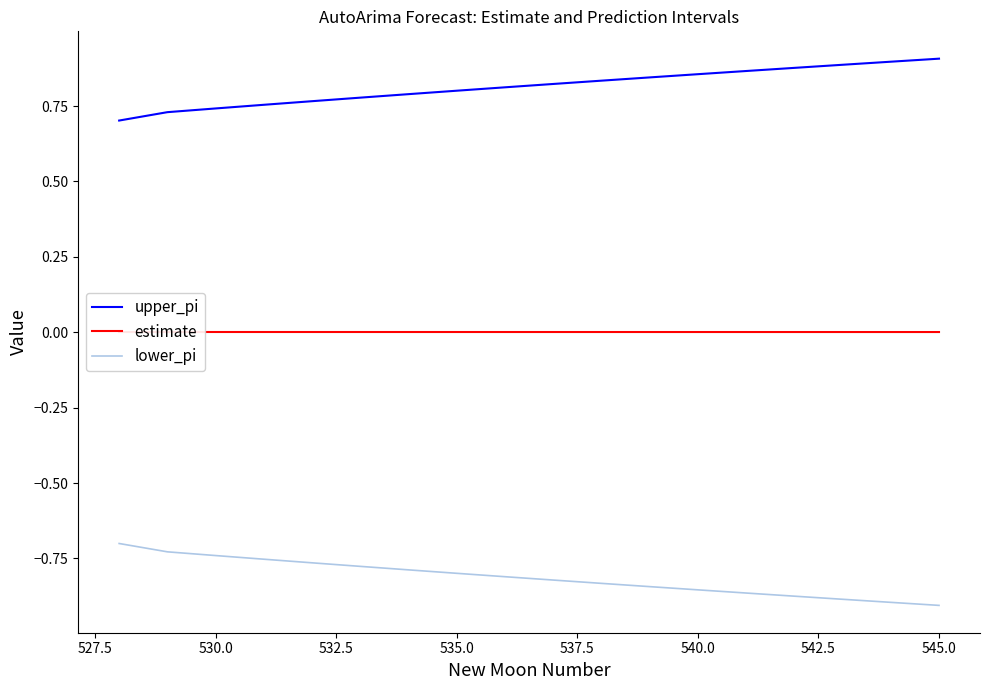

True or false: lower_pi and upper_pi cross at least once.

False